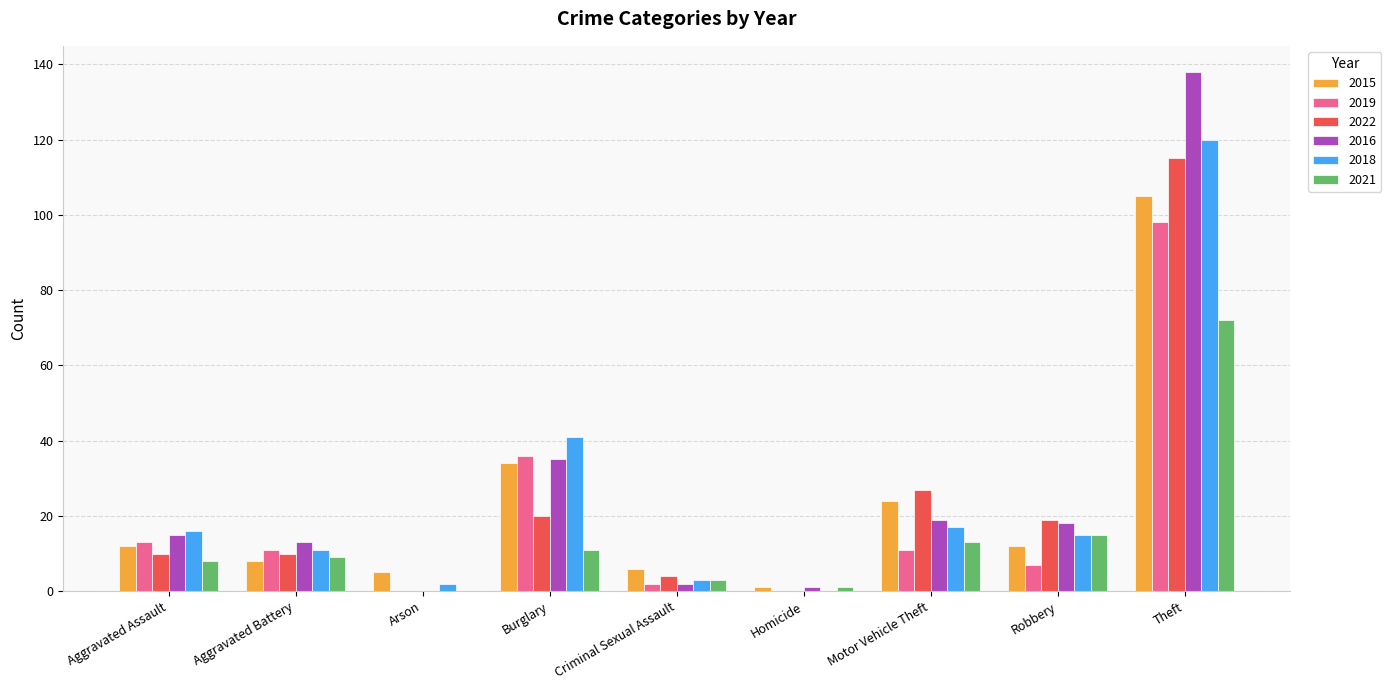

What is the sum of the 2021 values at Criminal Sexual Assault and Motor Vehicle Theft?

16